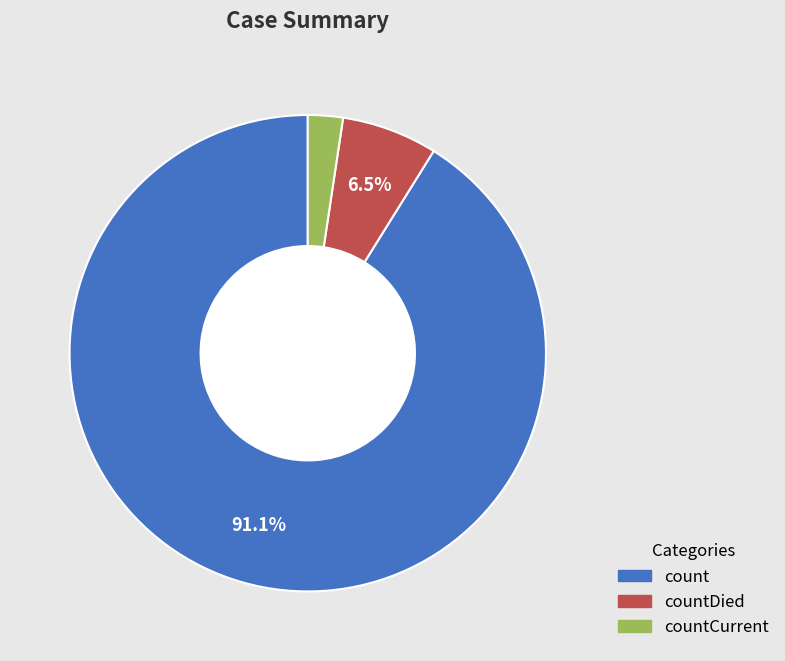

To the nearest percent, what is the average slice percentage?

33%